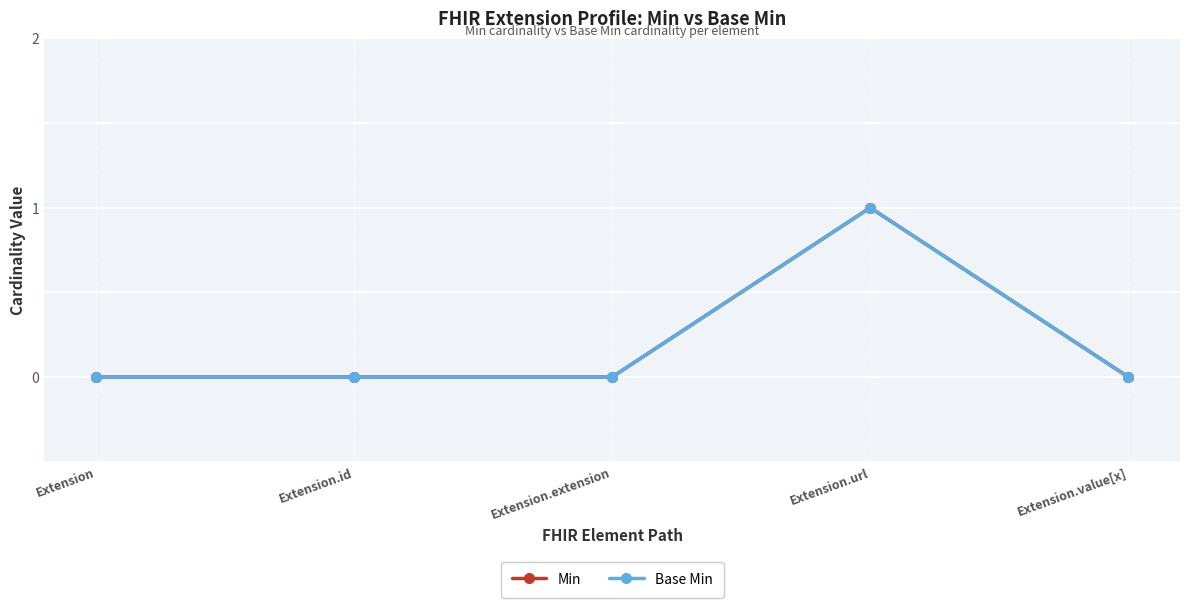

Is this an area chart (filled region under the line)?

No